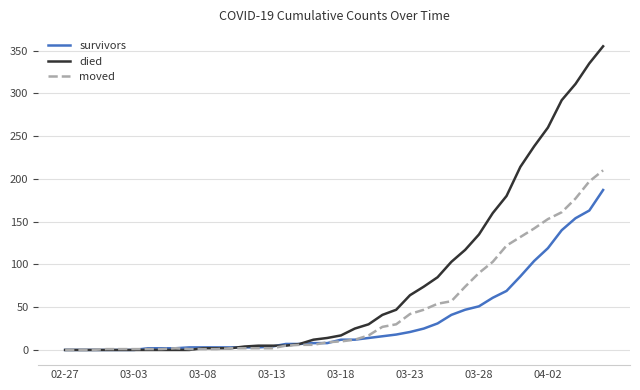

Which series has the largest range (max minus min)?

died